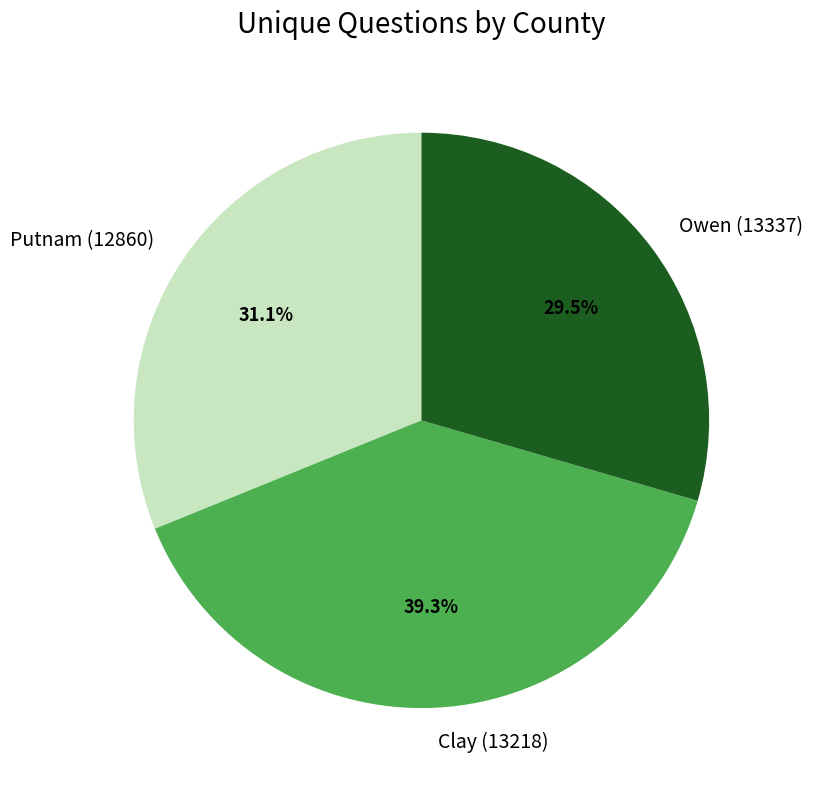

The Putnam (12860) slice represents 31% of the pie. True or false?

True